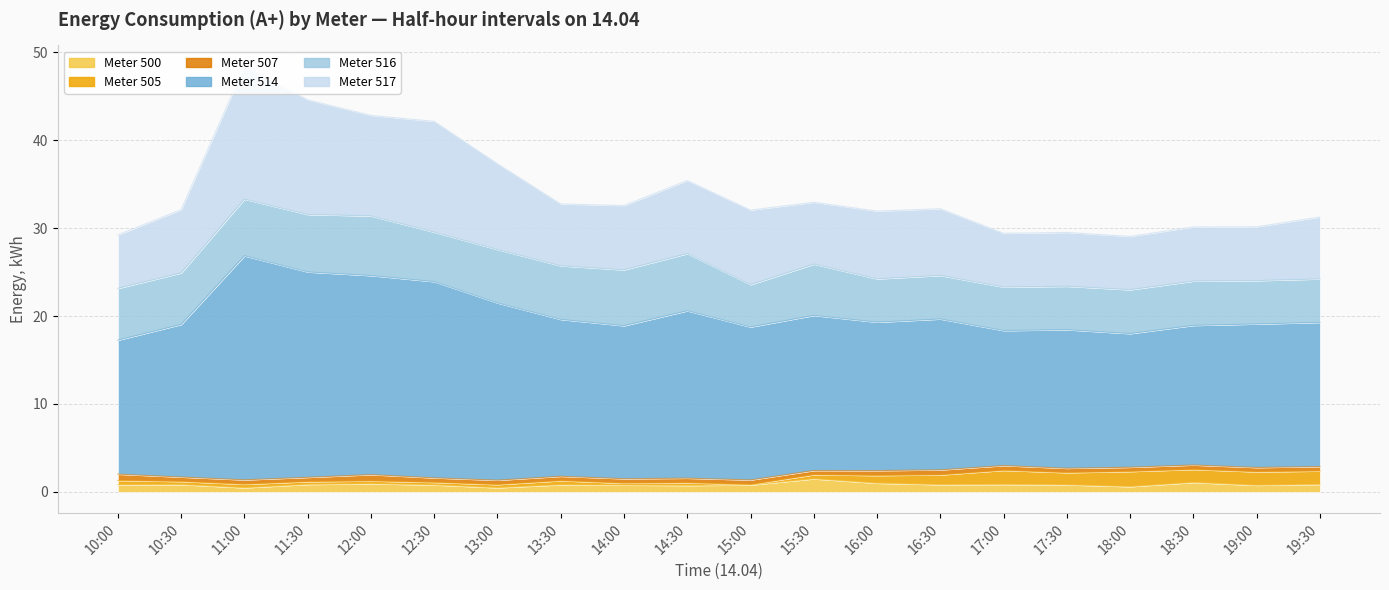

What is the label of the 19th point from the left?

19:00